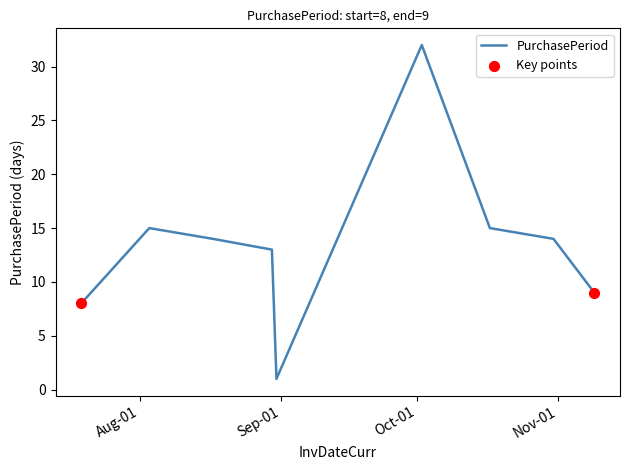

What is the difference between the maximum and minimum values?

31